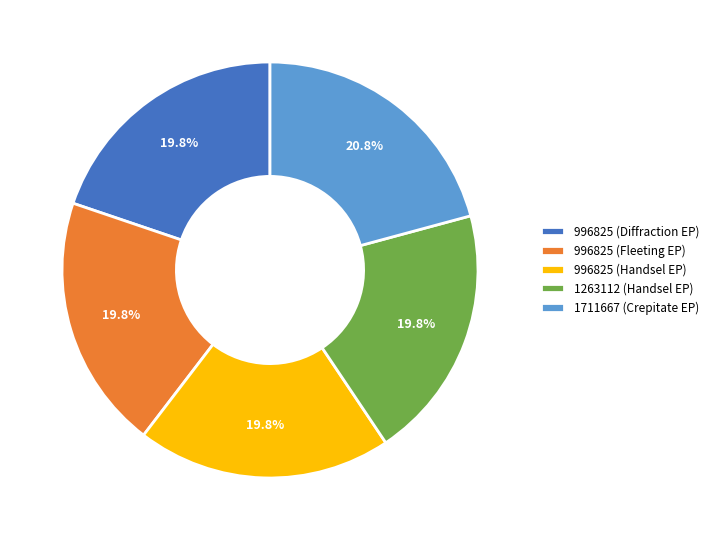

What portion of the pie excludes 1711667 (Crepitate EP)?

79.2%